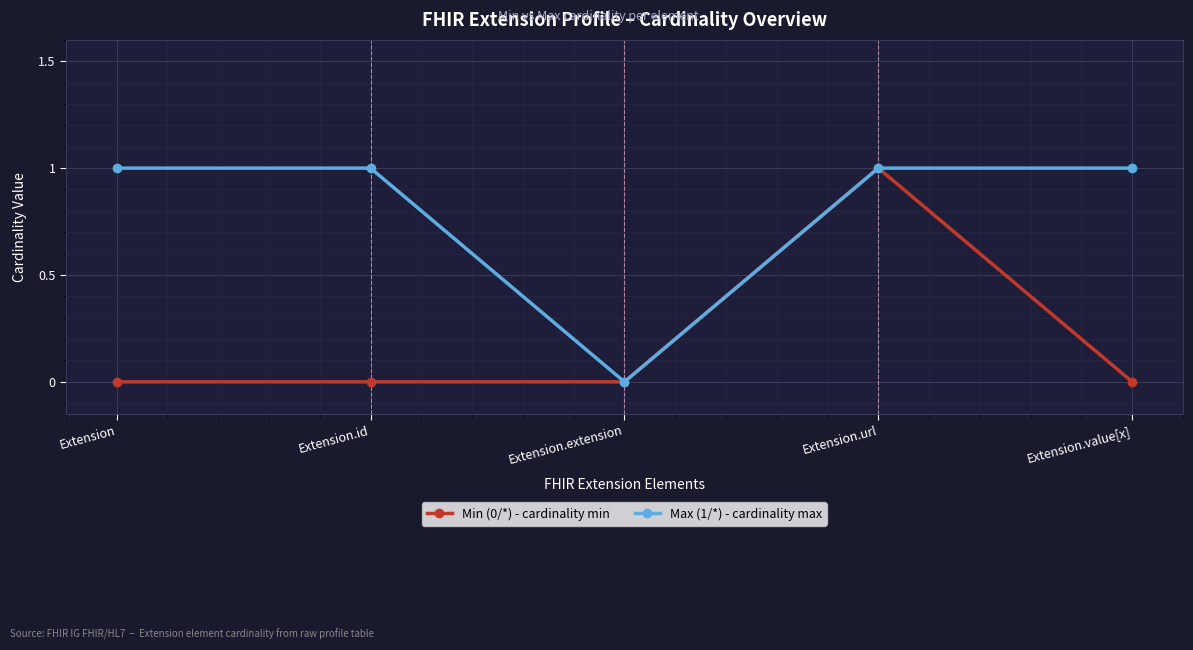

What is the difference between the highest and lowest values at Extension.value[x]?

1